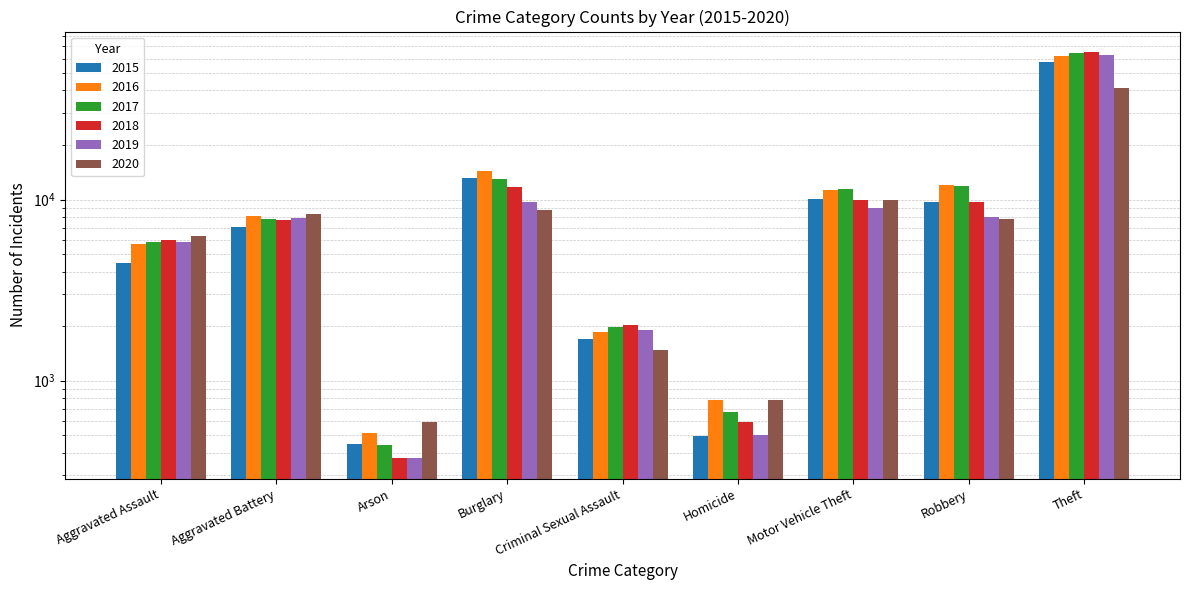

What is the sum of all 2019 values?

105588